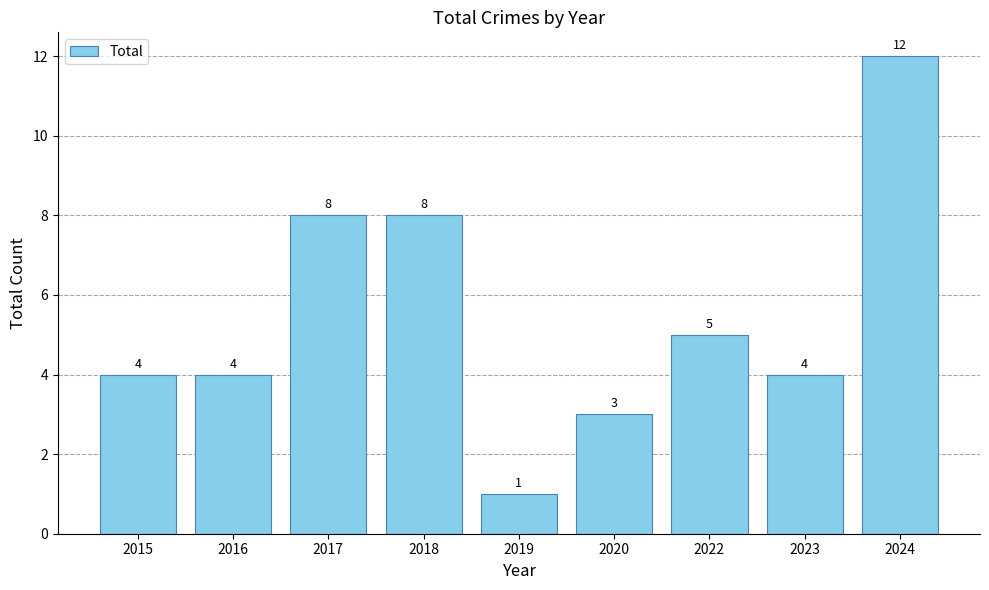

The value at 2016 is 4. True or false?

True